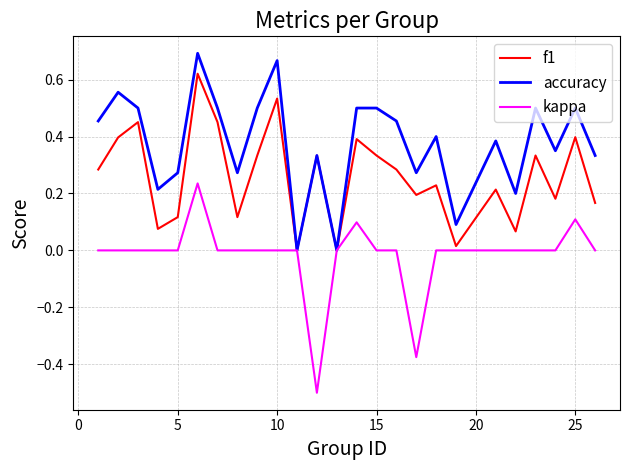

Rank the series by their maximum value, from lowest to highest.

kappa, f1, accuracy